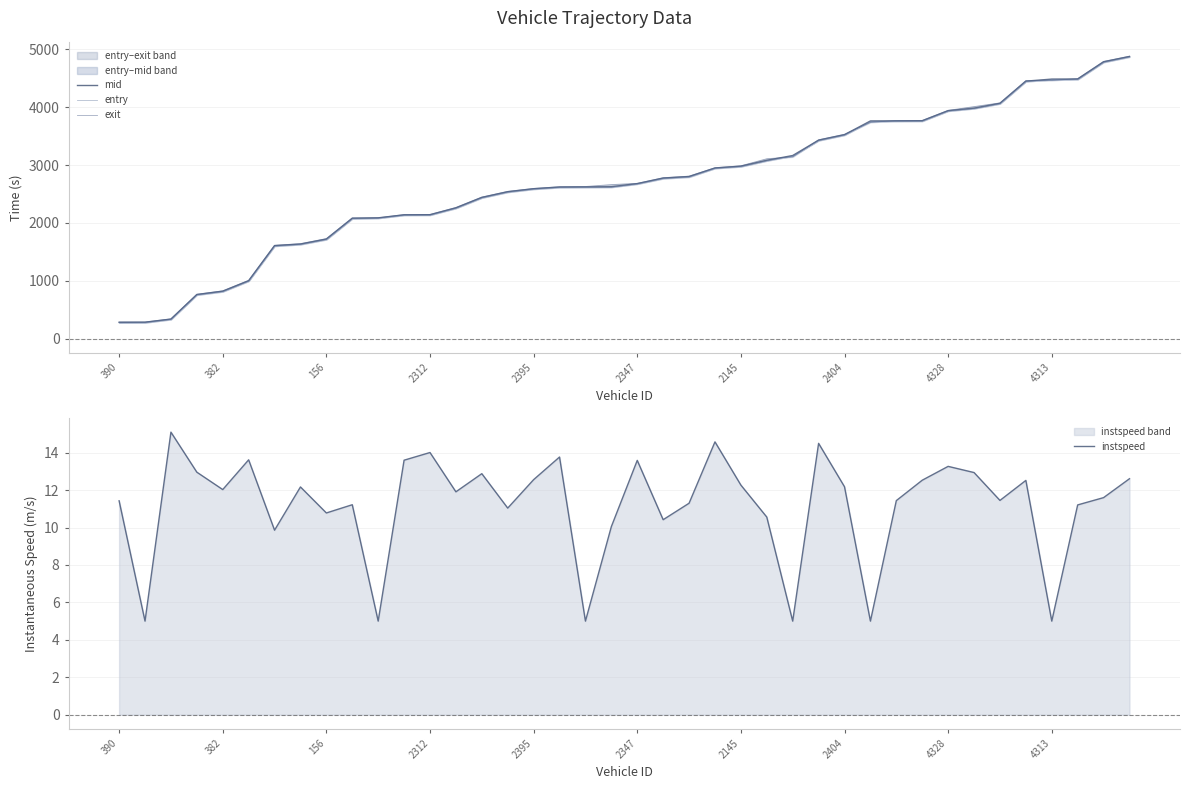

Reading right to left, what are all the values shown in this chart?

mid: 4874.6	4783.1	4486.2	4484.4	4449.2	4066.2	3982.1	3939.2	3765.0	3763.1	3761.3	3524.4	3429.6	3164.1	3081.1	2980.4	2948.6	2801.1	2774.5	2678.6	2625.2	2621.6	2619.4	2590.3	2538.3	2440.1	2260.1	2141.3	2139.4	2087.3	2080.4	1721.0	1634.6	1607.1	1001.1	820.1	762.3	338.0	284.2	282.3
entry: 4867.9	4775.6	4478.6	4476.7	4442.9	4059.6	3976.1	3933.2	3758.2	3756.3	3754.6	3517.6	3423.0	3157.6	3073.9	2973.2	2943.1	2793.4	2766.8	2672.9	2617.5	2615.2	2613.0	2583.8	2531.5	2433.3	2253.2	2135.4	2133.6	2081.7	2073.1	1713.1	1628.2	1599.5	995.1	813.2	756.0	332.4	277.5	275.5
exit: 4881.1	4790.1	4492.7	4460.8	4458.6	4073.7	4008.7	3944.2	3770.5	3768.7	3736.9	3531.5	3435.9	3140.7	3108.0	2986.8	2953.3	2808.0	2780.9	2683.5	2661.2	2628.7	2625.4	2595.6	2545.4	2446.7	2266.9	2146.2	2144.4	2088.2	2087.1	1728.6	1641.7	1613.6	1007.6	826.9	767.7	342.7	288.4	289.0
instspeed: 12.6	11.6	11.2	5.0	12.5	11.4	12.9	13.3	12.5	11.4	5.0	12.2	14.5	5.0	10.6	12.3	14.6	11.3	10.4	13.6	10.1	5.0	13.8	12.6	11.0	12.9	11.9	14.0	13.6	5.0	11.2	10.8	12.2	9.9	13.6	12.0	13.0	15.1	5.0	11.4